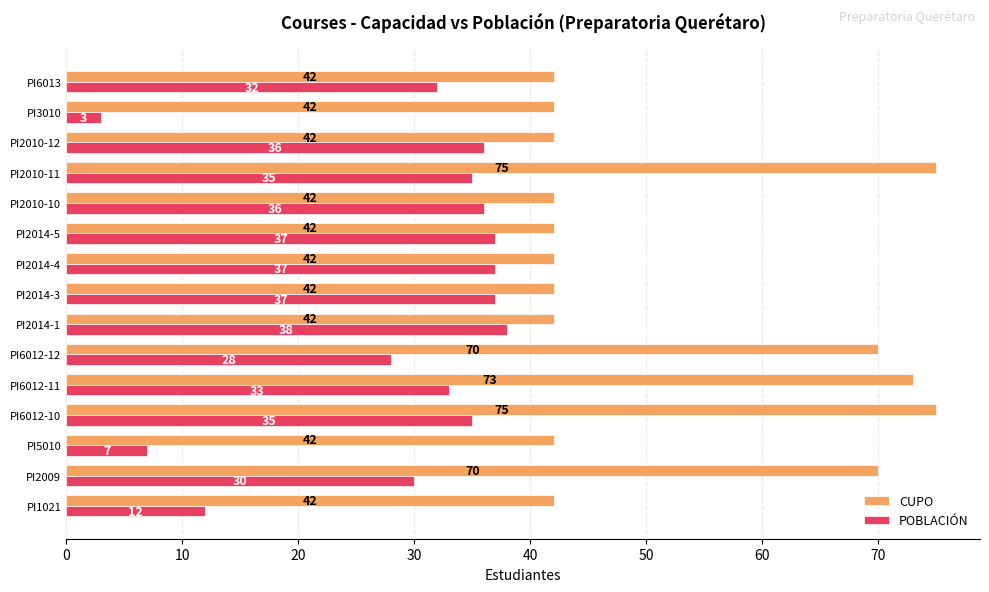

List the series in order of their peak value, lowest first.

POBLACIÓN, CUPO